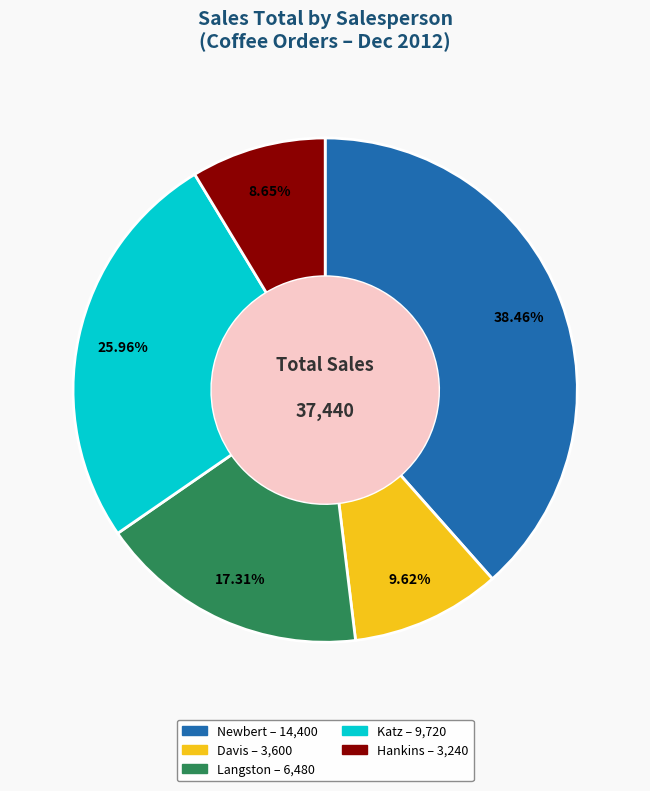

Is there any slice that represents more than half of the pie?

No